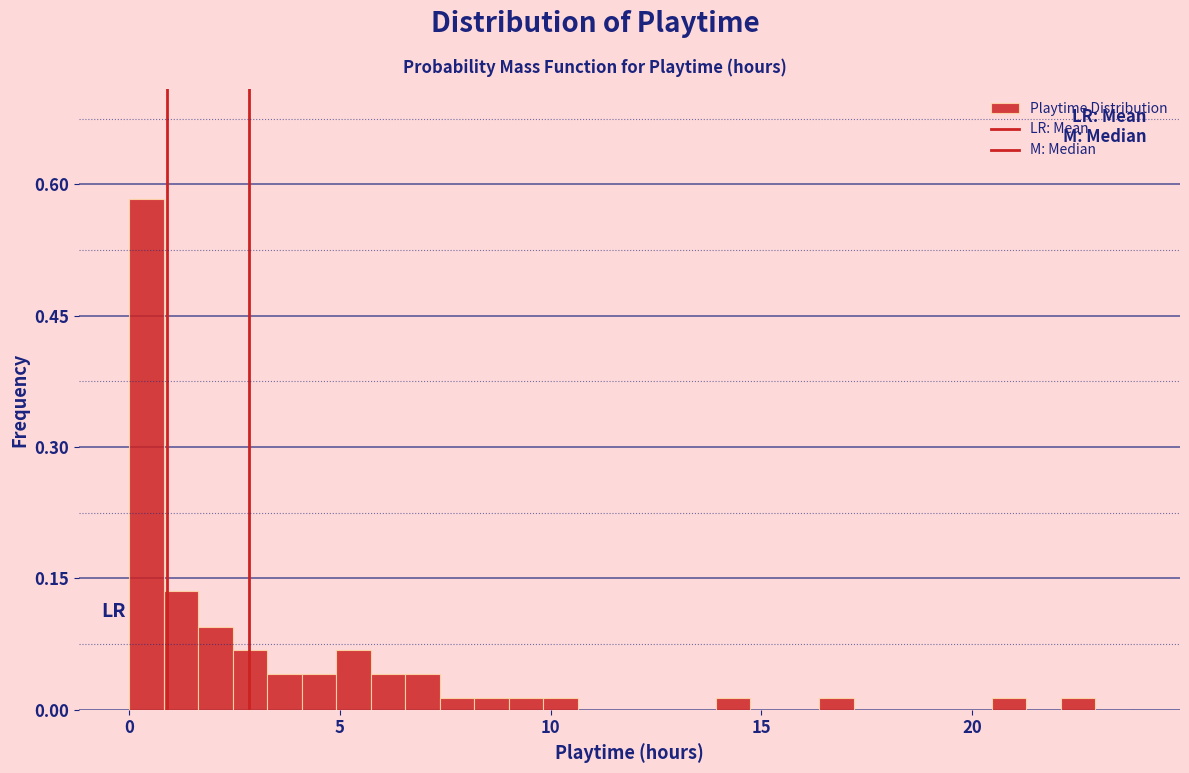

Read against the x-axis, roughly where is the centre of the tallest bar?

0.5